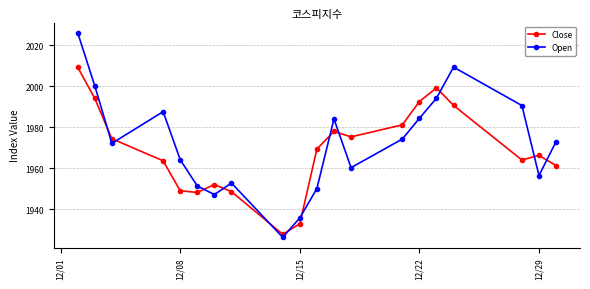

Read the Open value at 12/08.

1964.2